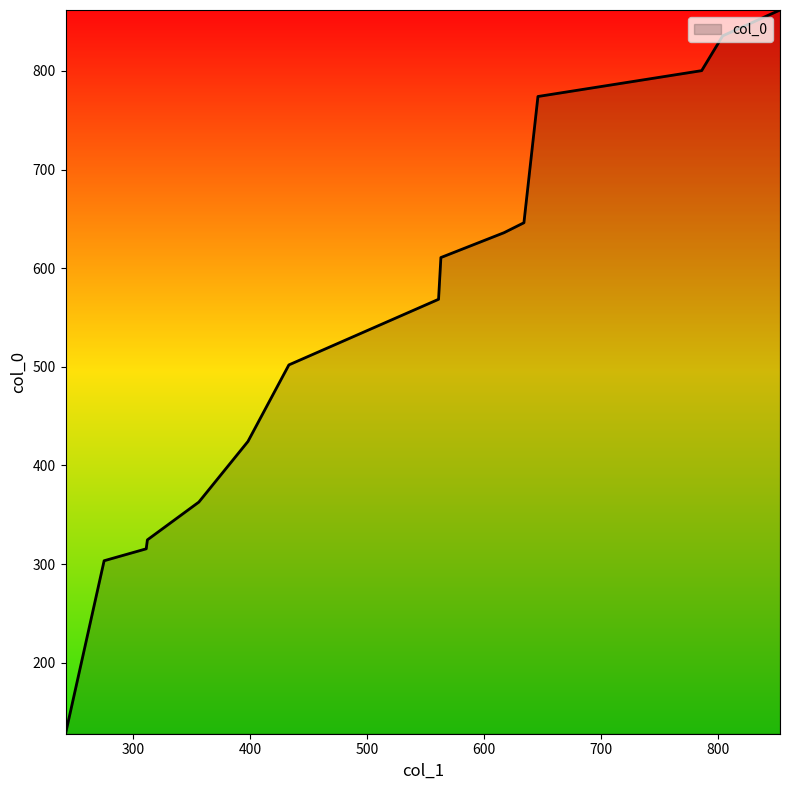

What is the difference between the maximum and minimum values?

733.8